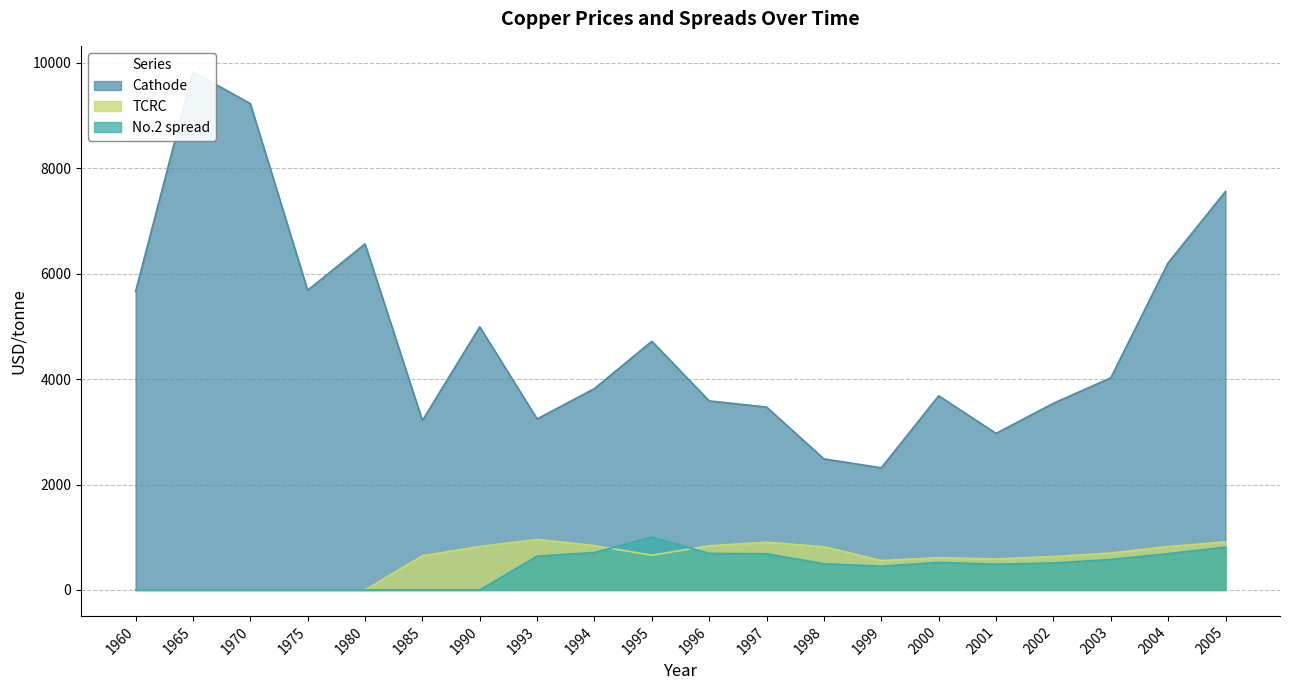

What is the sum of all TCRC values?

11332.5